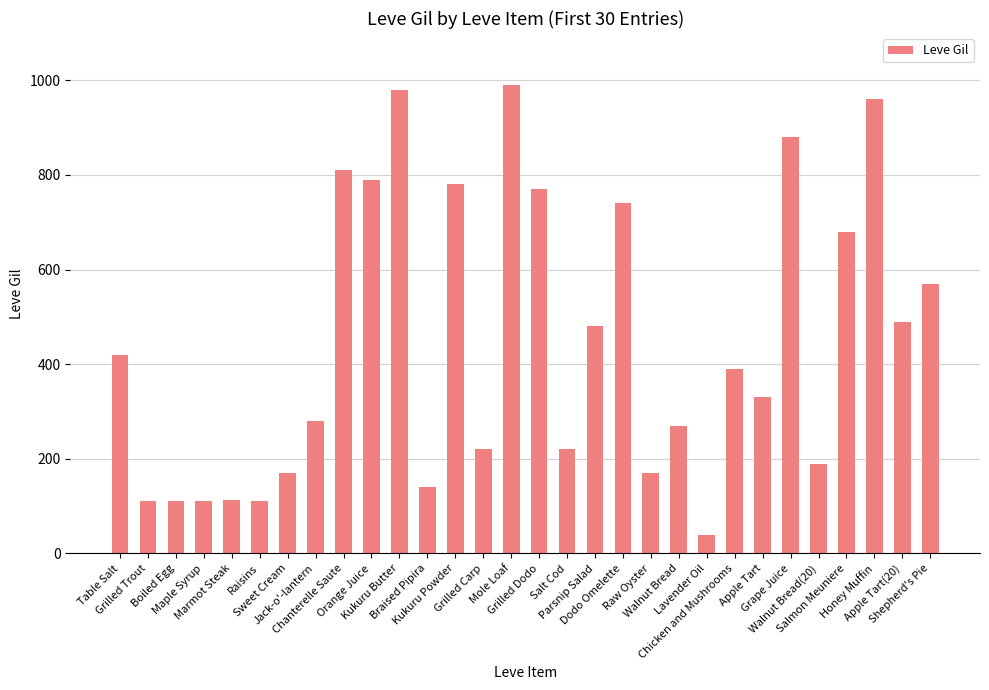

What is the difference between the values at Grilled Trout and Walnut Bread(20)?

78